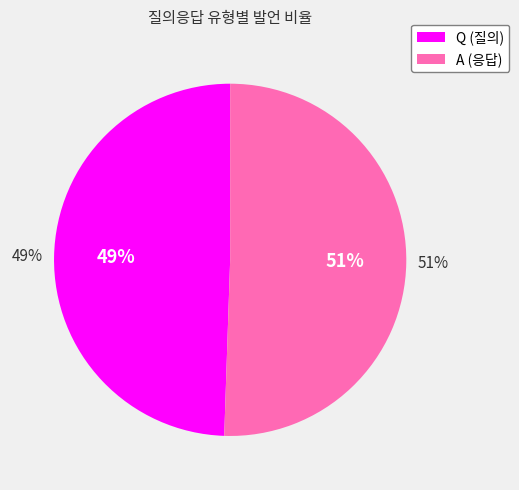

To the nearest percent, what is the combined percentage of Q and A?

100%